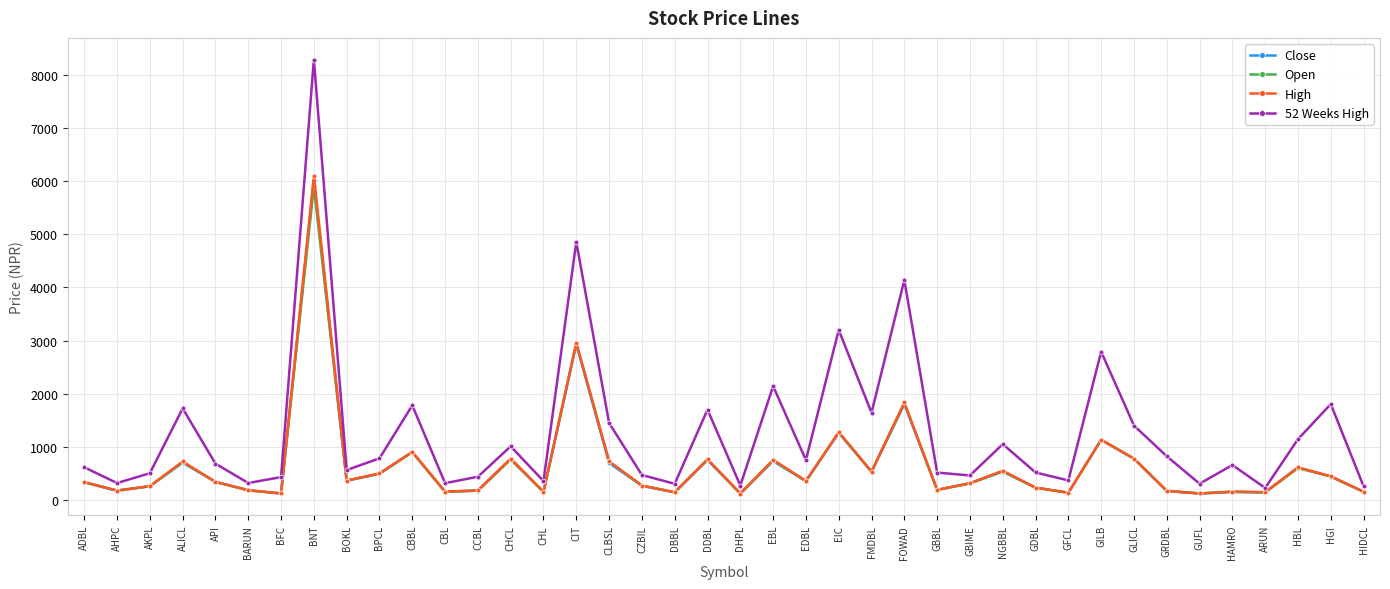

What is the label of the 30th point from the left?

GDBL